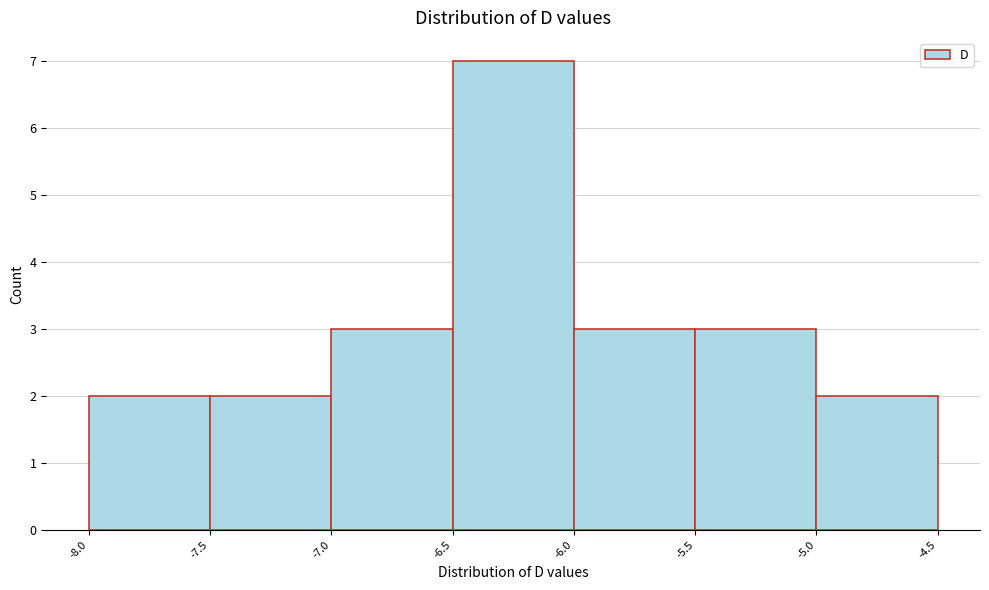

Reading left to right, list all the values displayed in this chart.

2	2	3	7	3	3	2